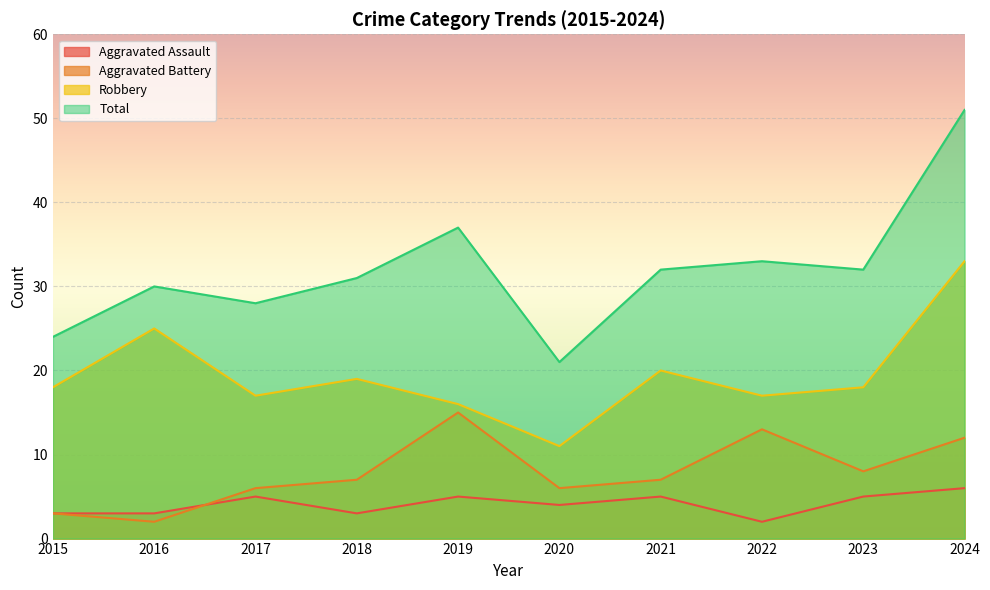

True or false: Aggravated Assault and Total cross at least once.

False